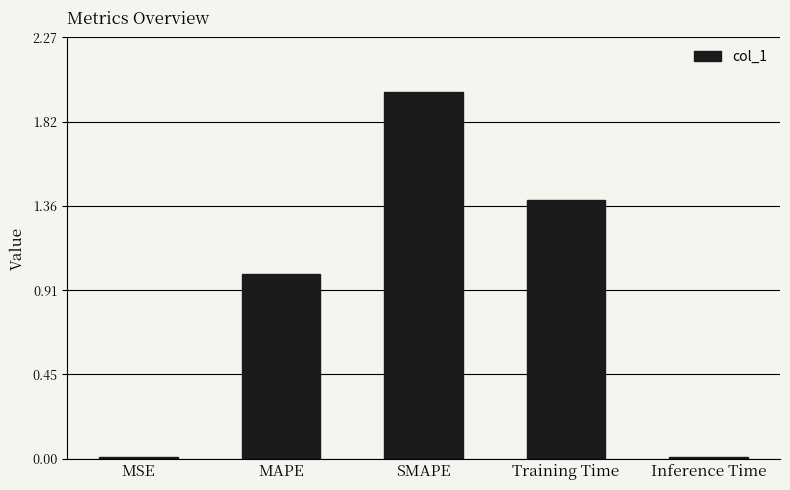

Which category has the highest value across all series?

SMAPE